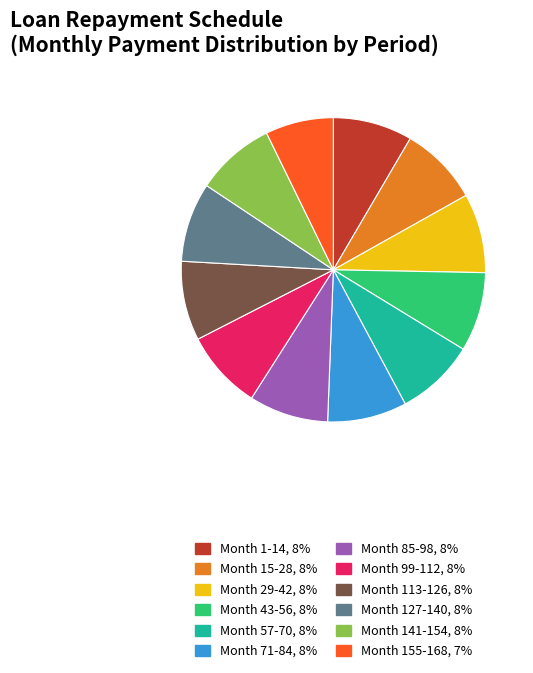

Is it true that Month 141-154 is 8% of the pie?

True